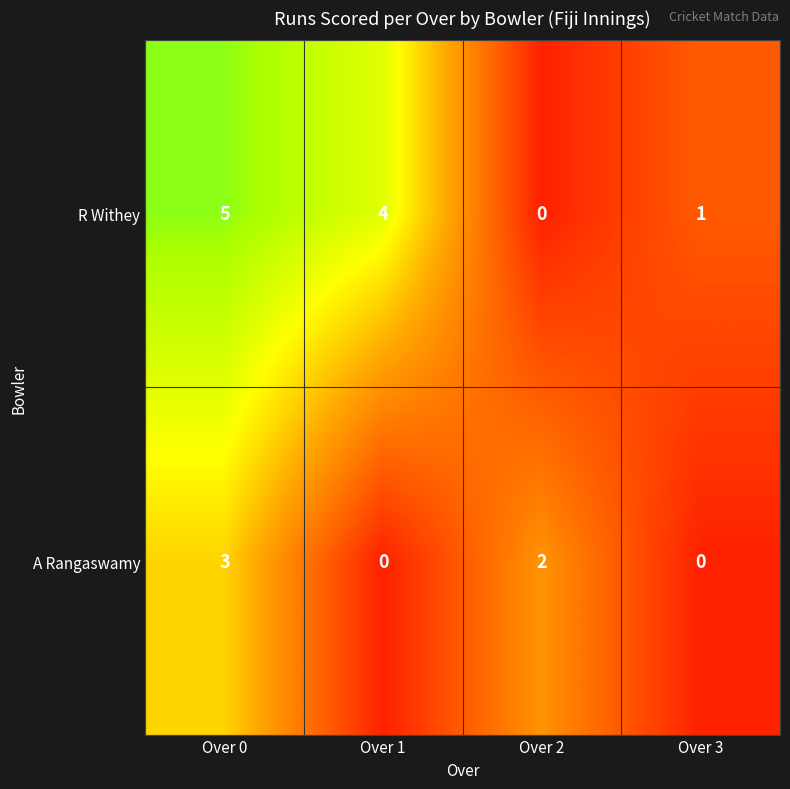

The R Withey series shows 4 at Over 1. True or false?

True